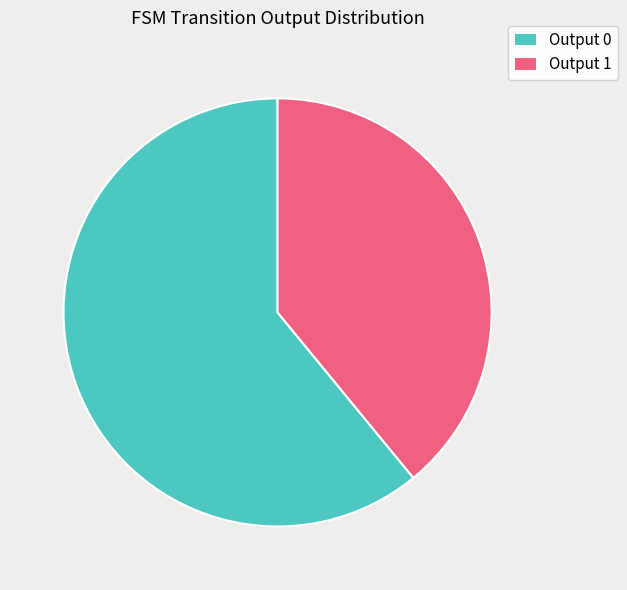

How many segments does this pie chart have?

2